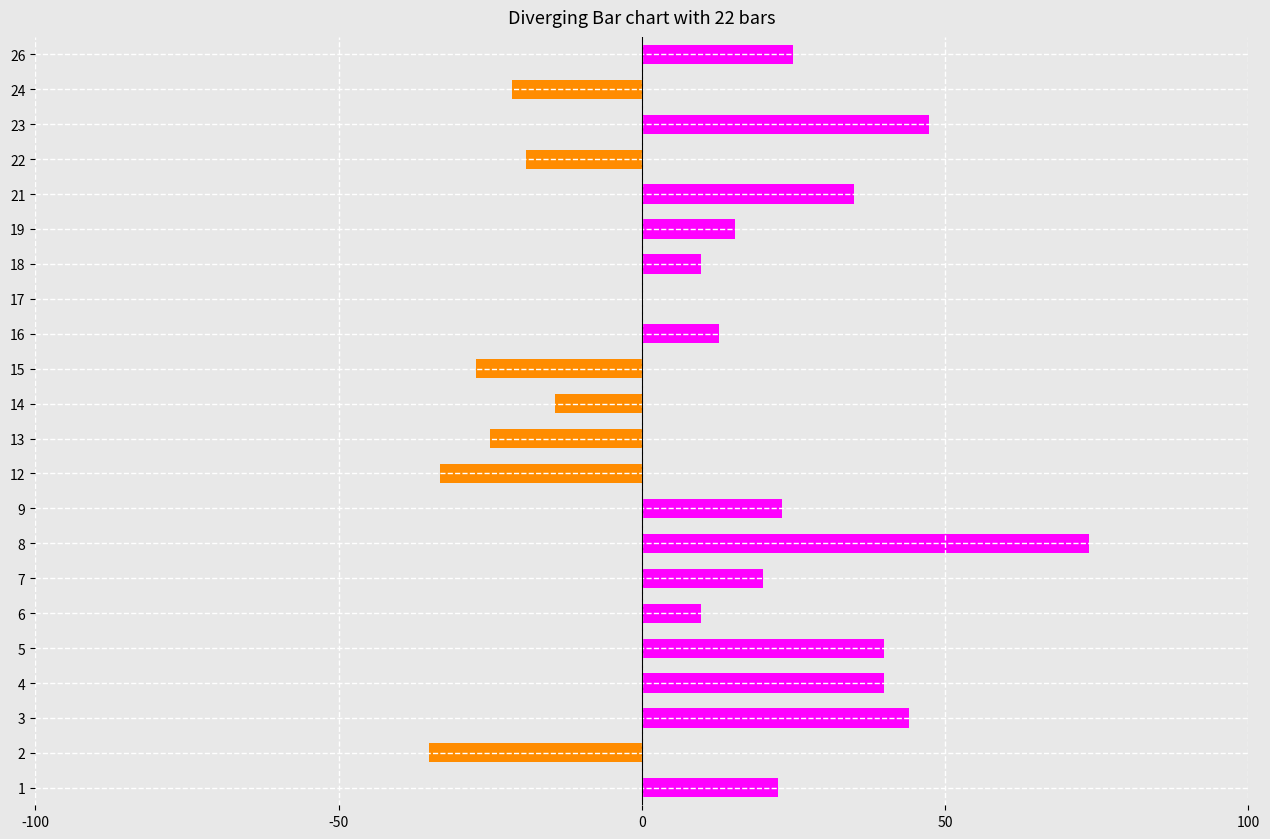

How many categories are shown in the chart?

22